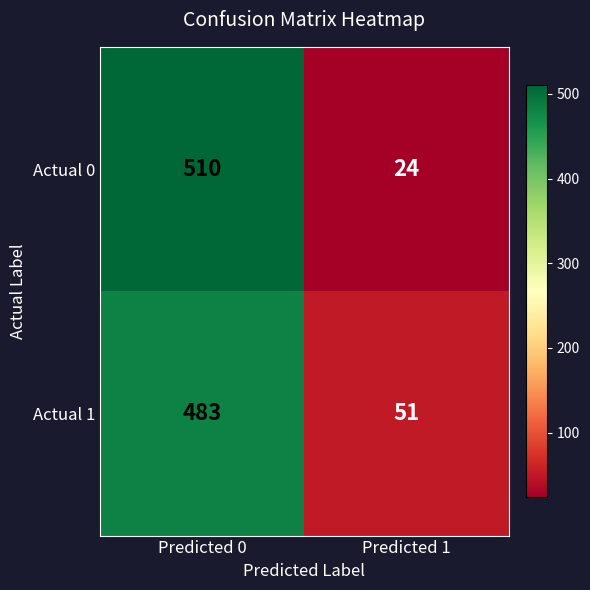

What is the difference between the Actual 0 values at Predicted 1 and Predicted 0?

486